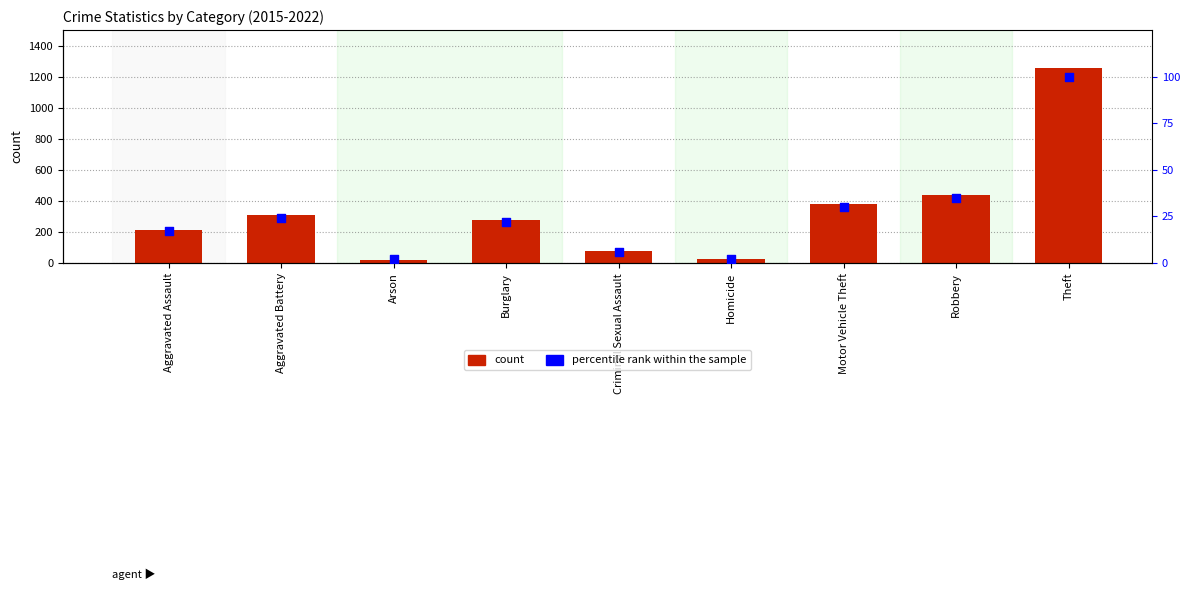

Is the value of percentile rank within the sample at Theft greater than the value of count at Motor Vehicle Theft?

No